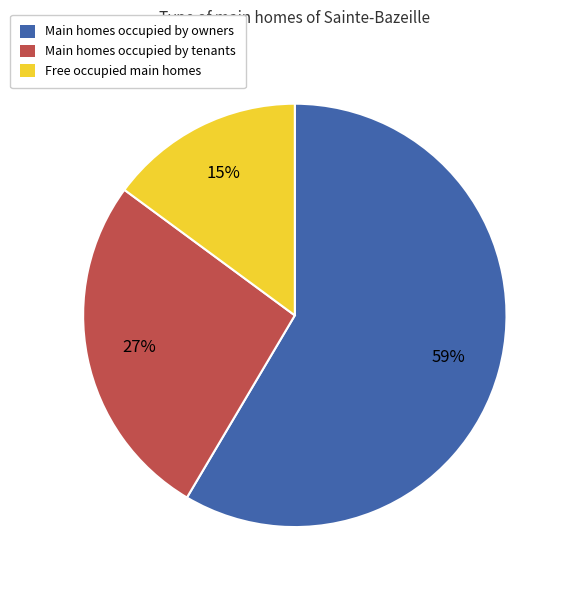

How many slices are in this pie chart?

3